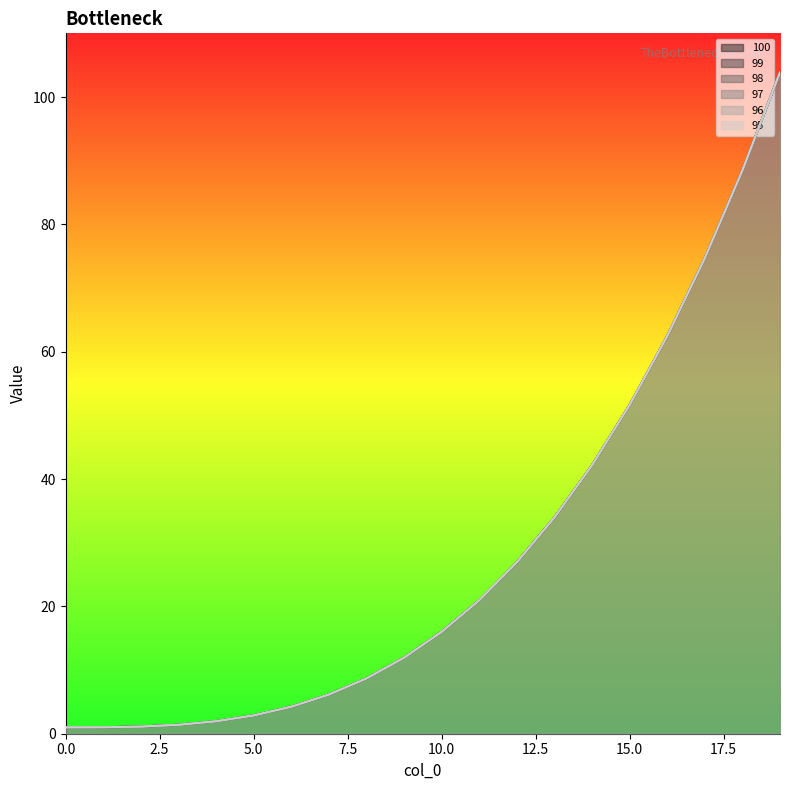

Reading right to left, what are all the values shown in this chart?

100: 19=103.9	18=88.5	17=74.7	16=62.4	15=51.6	14=42.2	13=34.0	12=26.9	11=21.0	10=16.0	9=11.9	8=8.7	7=6.1	6=4.2	5=2.9	4=2.0	3=1.4	2=1.1	1=1.0	0=1.0
99: 19=103.9	18=88.5	17=74.7	16=62.4	15=51.6	14=42.2	13=34.0	12=26.9	11=21.0	10=16.0	9=11.9	8=8.7	7=6.1	6=4.2	5=2.9	4=2.0	3=1.4	2=1.1	1=1.0	0=1.0
98: 19=103.9	18=88.5	17=74.7	16=62.4	15=51.6	14=42.2	13=34.0	12=26.9	11=21.0	10=16.0	9=11.9	8=8.7	7=6.1	6=4.2	5=2.9	4=2.0	3=1.4	2=1.1	1=1.0	0=1.0
97: 19=103.9	18=88.5	17=74.7	16=62.4	15=51.6	14=42.2	13=34.0	12=26.9	11=21.0	10=16.0	9=11.9	8=8.7	7=6.1	6=4.2	5=2.9	4=2.0	3=1.4	2=1.1	1=1.0	0=1.0
96: 19=103.9	18=88.5	17=74.7	16=62.4	15=51.6	14=42.2	13=34.0	12=26.9	11=21.0	10=16.0	9=11.9	8=8.7	7=6.1	6=4.2	5=2.9	4=2.0	3=1.4	2=1.1	1=1.0	0=1.0
95: 19=103.9	18=88.5	17=74.7	16=62.4	15=51.6	14=42.2	13=34.0	12=26.9	11=21.0	10=16.0	9=11.9	8=8.7	7=6.1	6=4.2	5=2.9	4=2.0	3=1.4	2=1.1	1=1.0	0=1.0